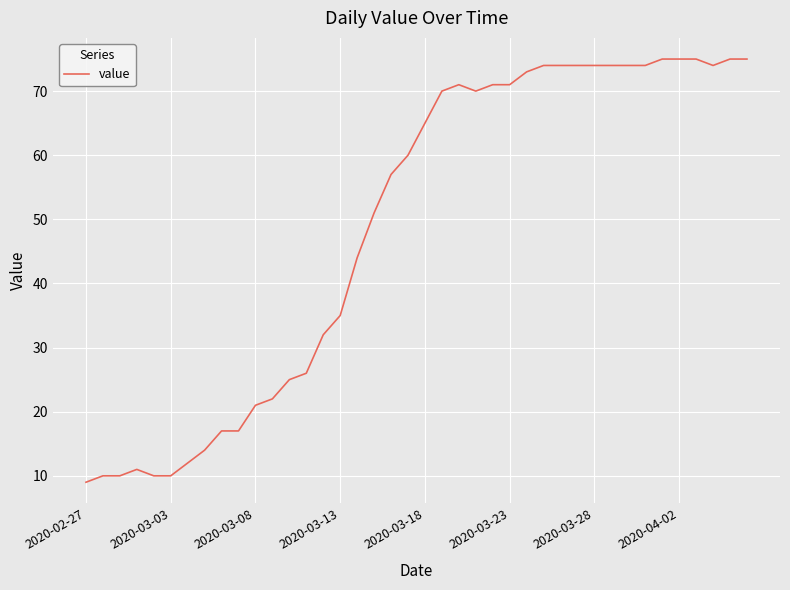

What is the maximum value shown in the chart?

75